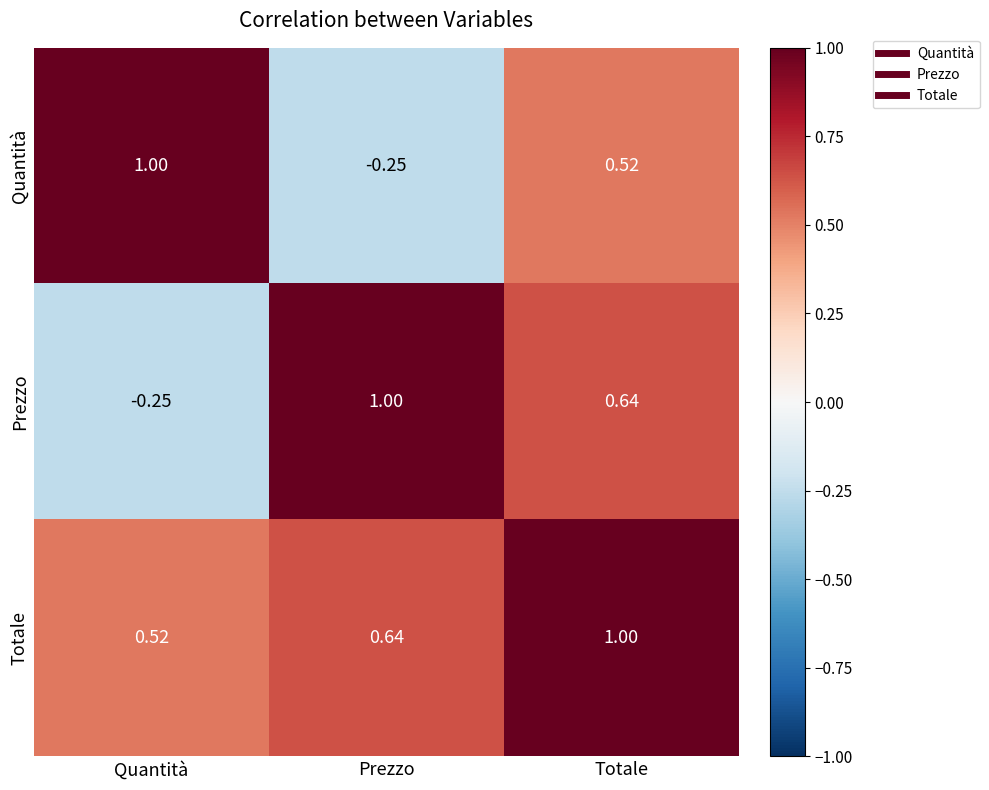

At Quantità, list the series in order from smallest to largest.

Prezzo, Totale, Quantità